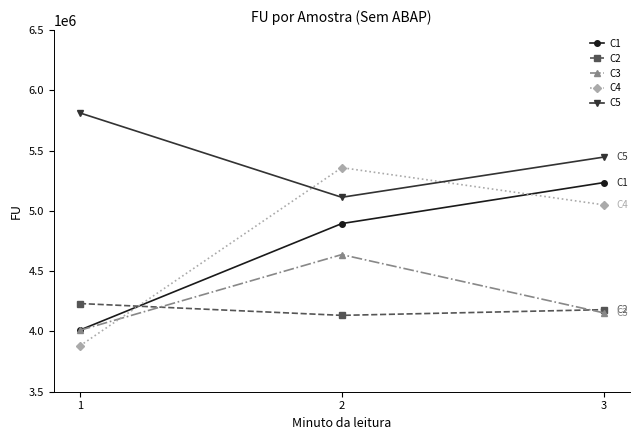

Read the C4 value at 3, to the nearest 50.

5050350